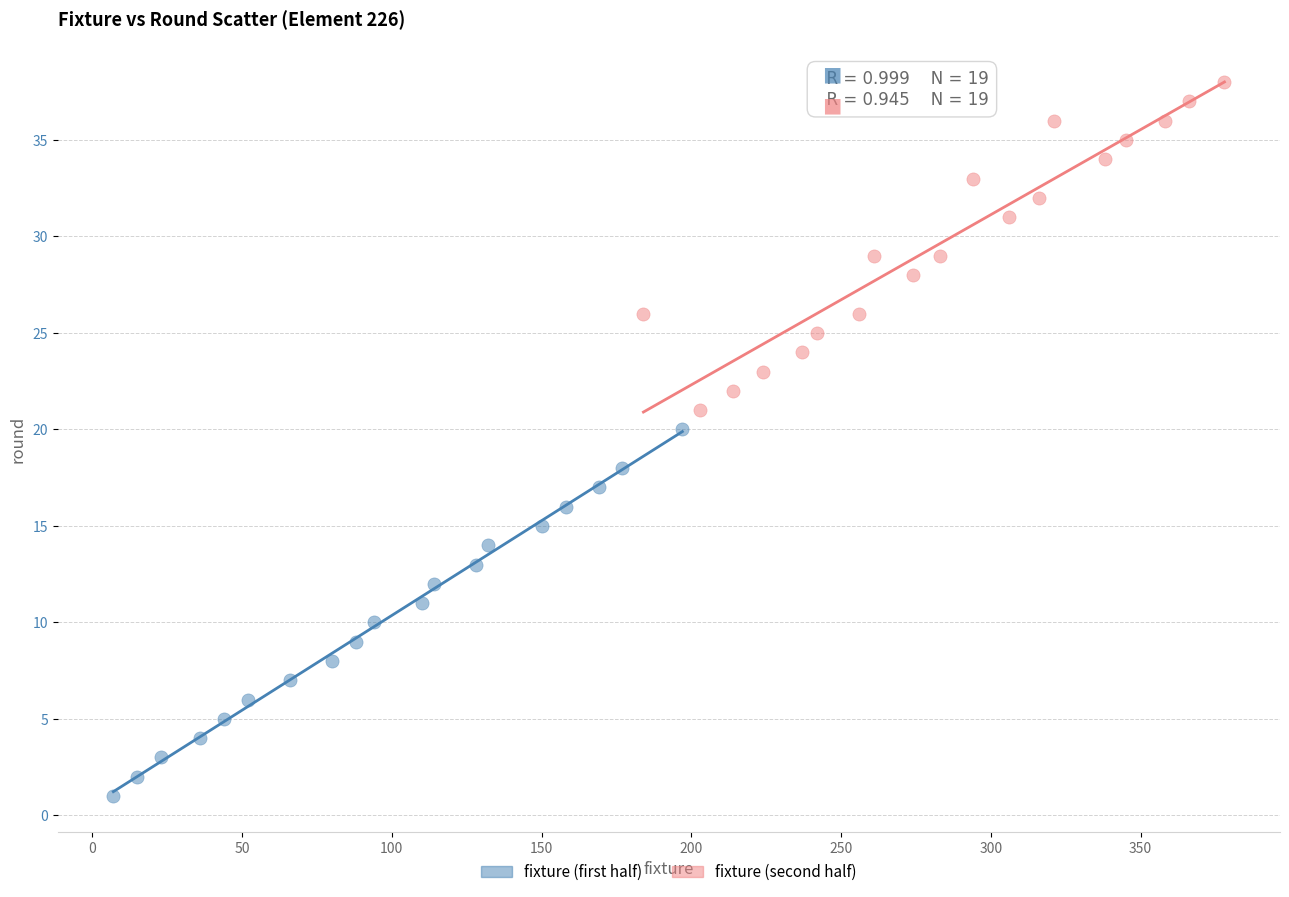

Which series has the widest spread of Y values?

fixture (first half)